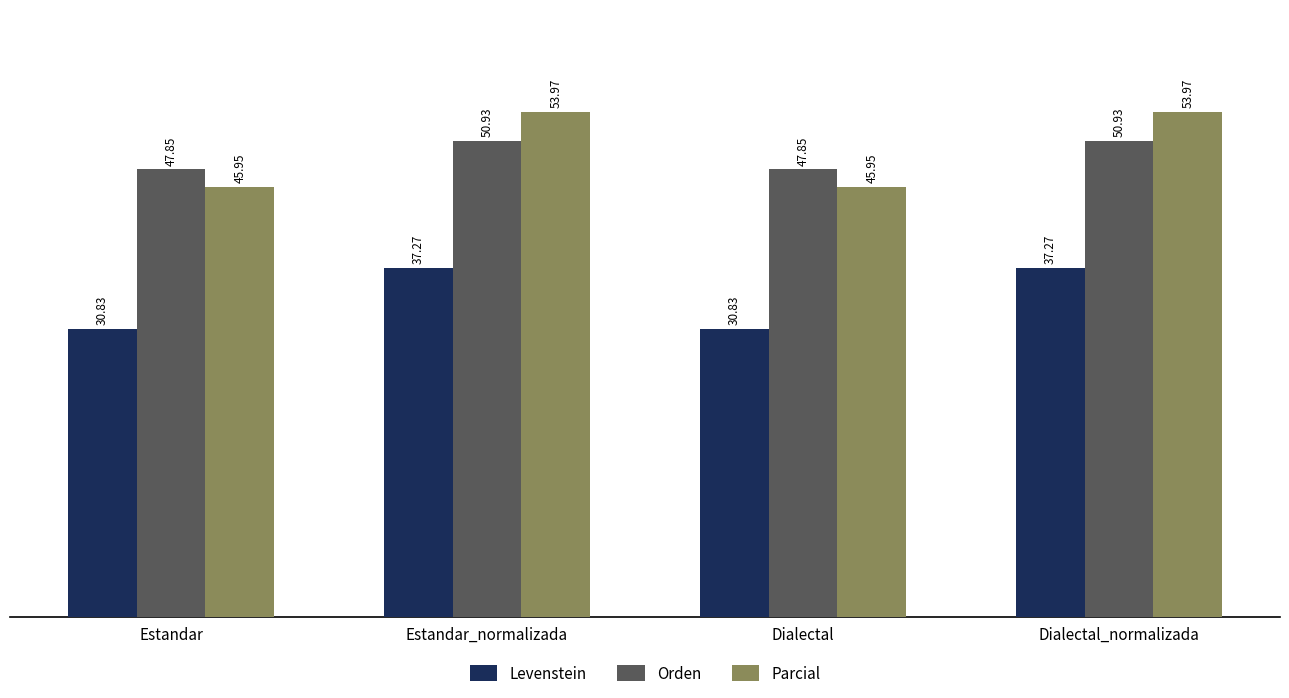

Is the value of Orden at Estandar greater than the value of Parcial at Dialectal_normalizada?

No